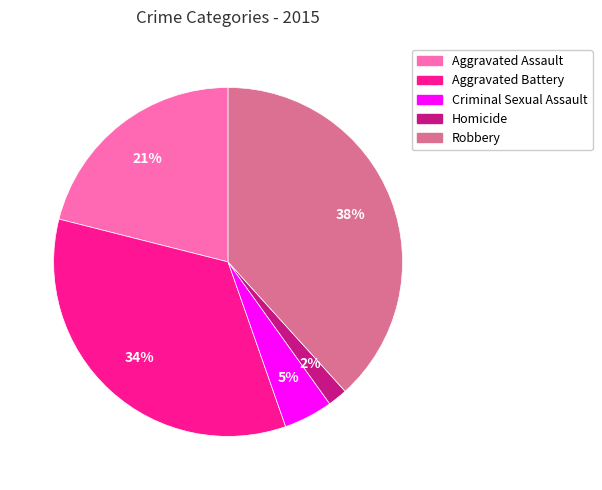

Is there any slice that represents more than half of the pie?

No